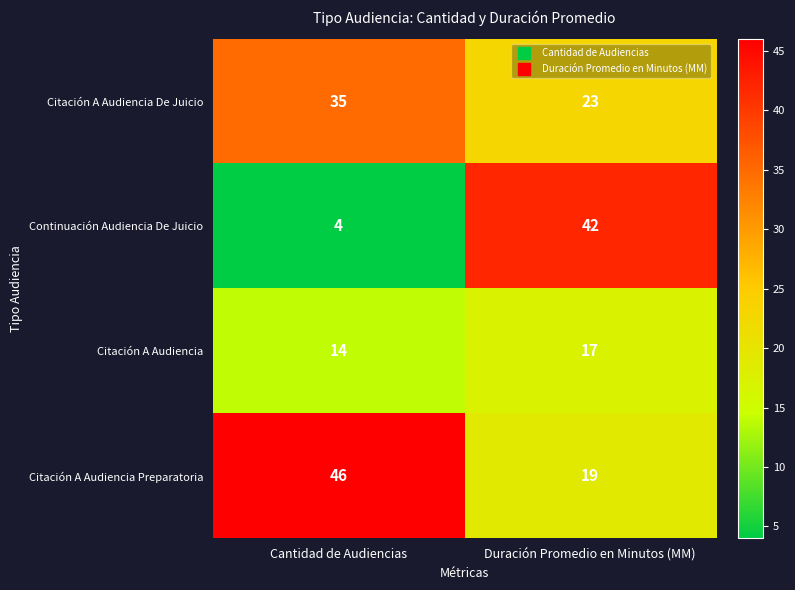

What is the spread (max minus min) of values at Duración Promedio en Minutos (MM)?

25